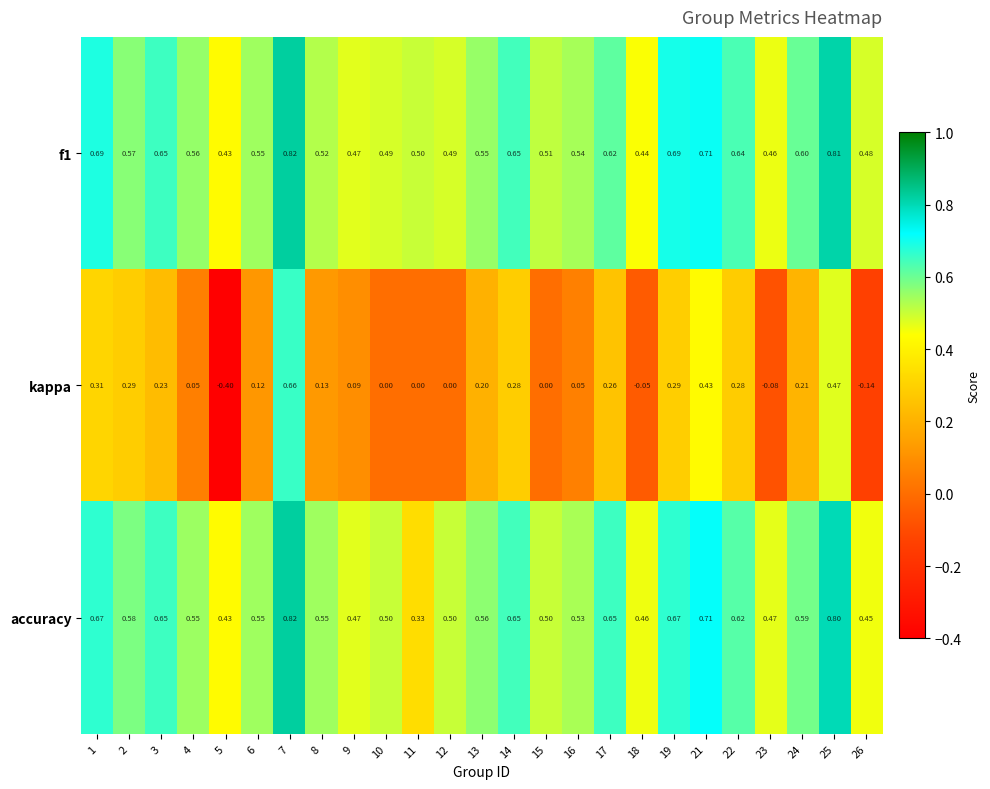

Which label corresponds to the smallest value in the chart?

5